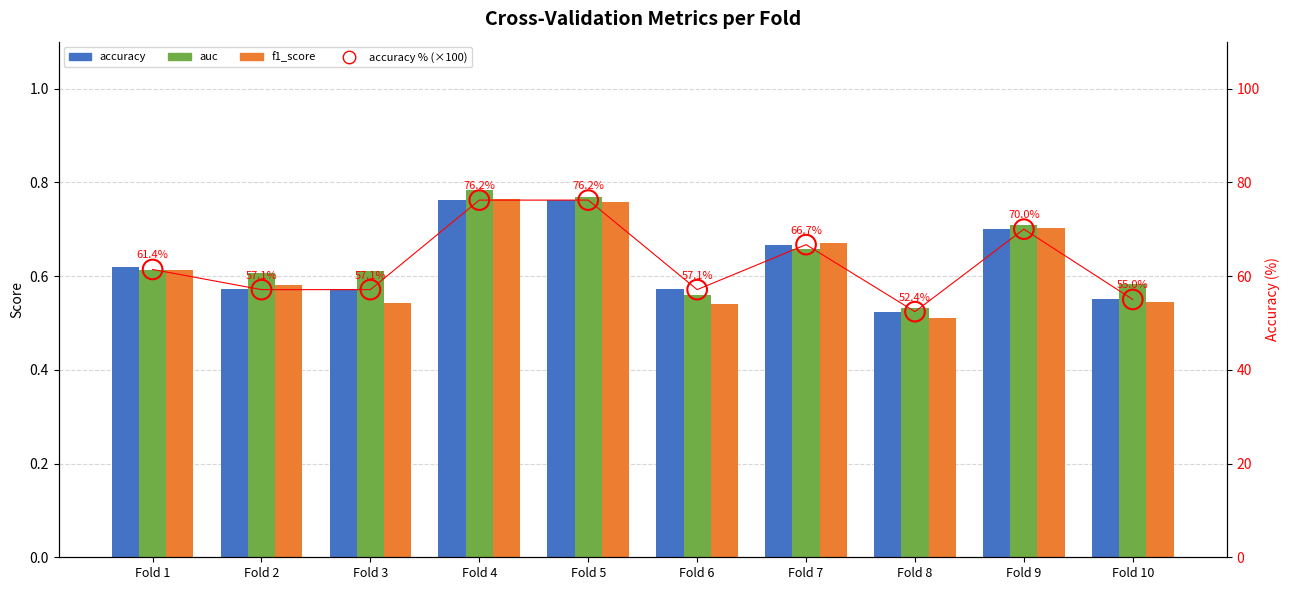

What are all the series names shown in the legend?

accuracy, auc, f1_score, accuracy % (×100)